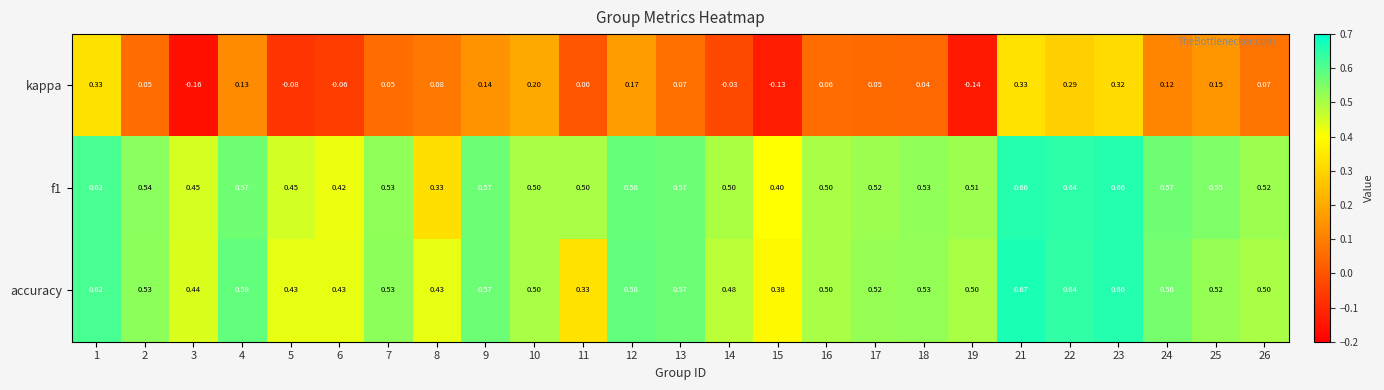

Which series changed the most between 6 and 22?

kappa